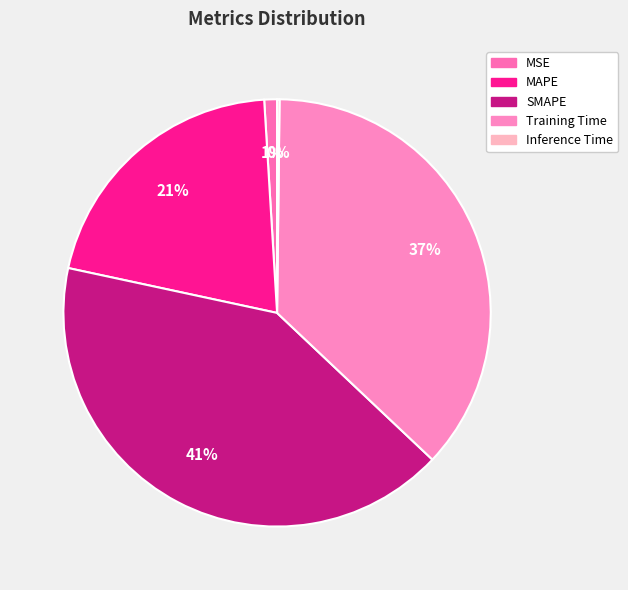

The MAPE slice represents 21% of the pie. True or false?

True